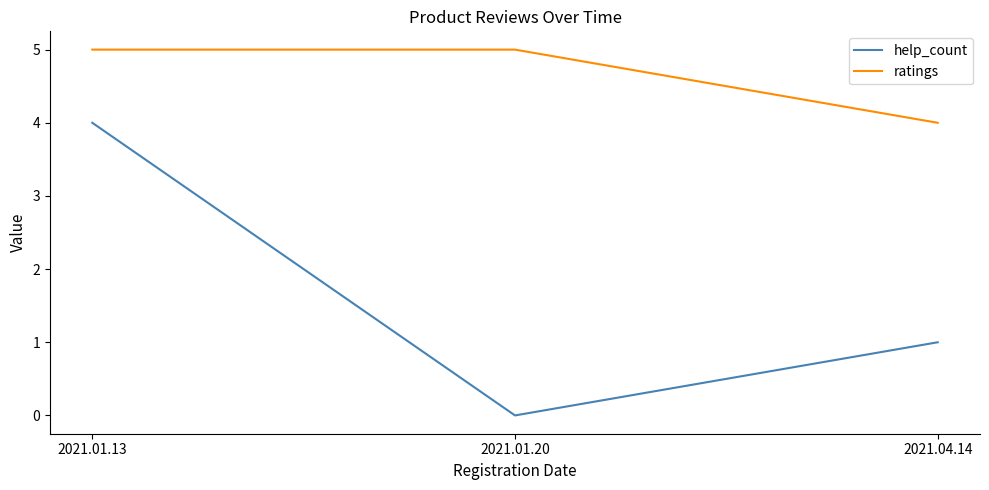

What is the difference between the highest and lowest values at 2021.01.20?

5